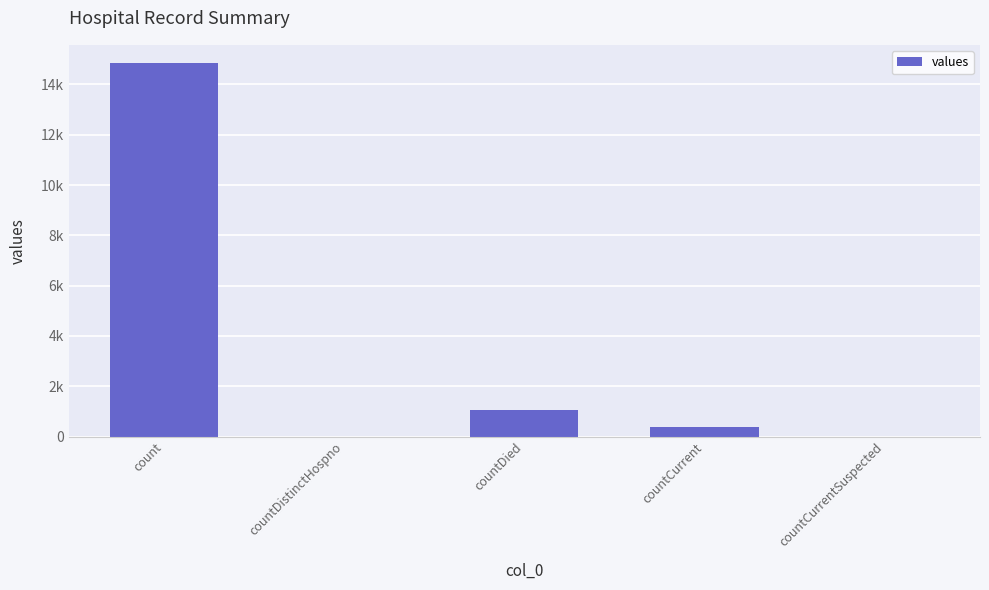

Where is the data nearest to the value 7416?

countDied